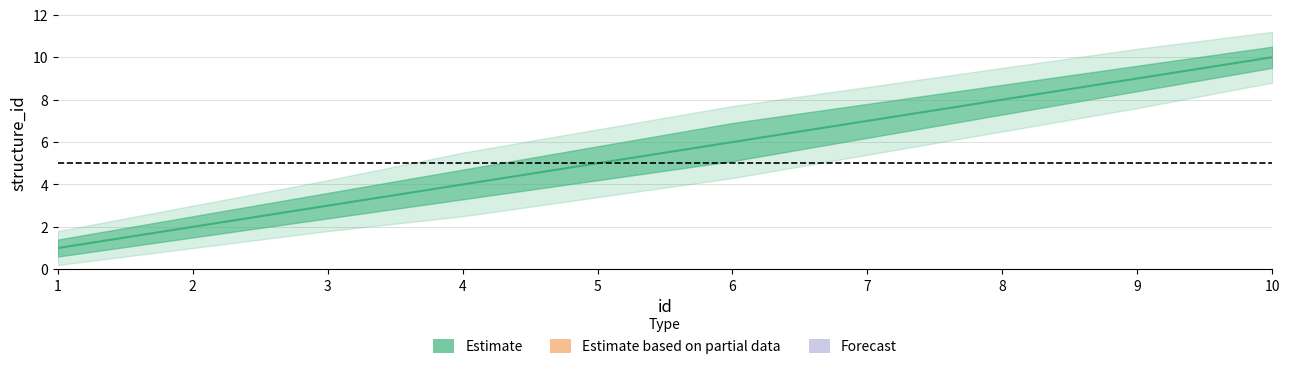

Which label corresponds to the largest value in the chart?

10